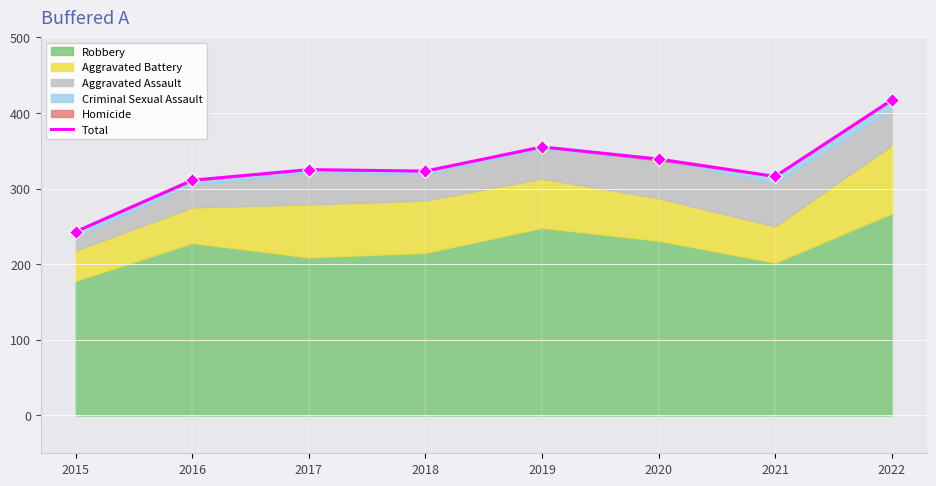

What is the change in value from 2018 to 2022?

+94